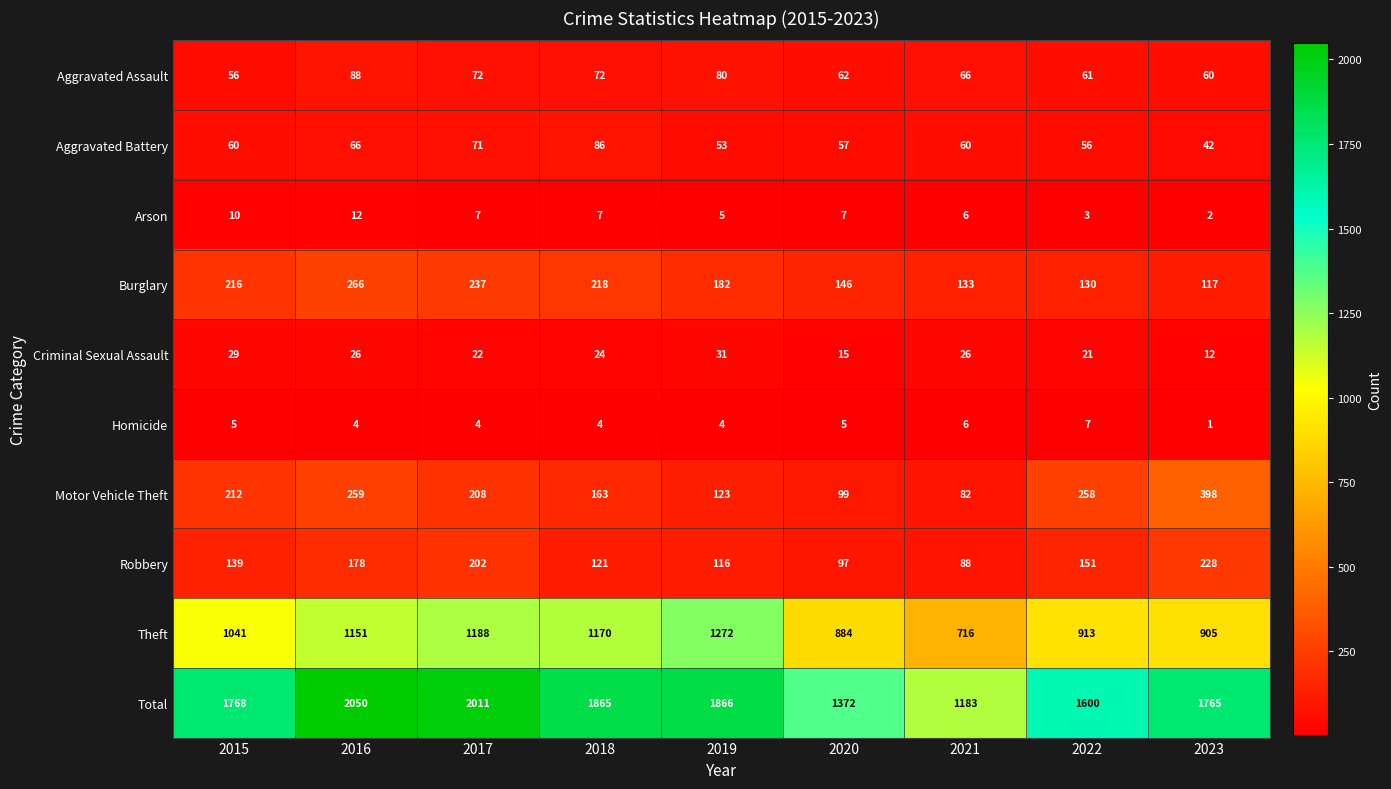

What is the difference between the second highest and minimum values in the Criminal Sexual Assault series?

17